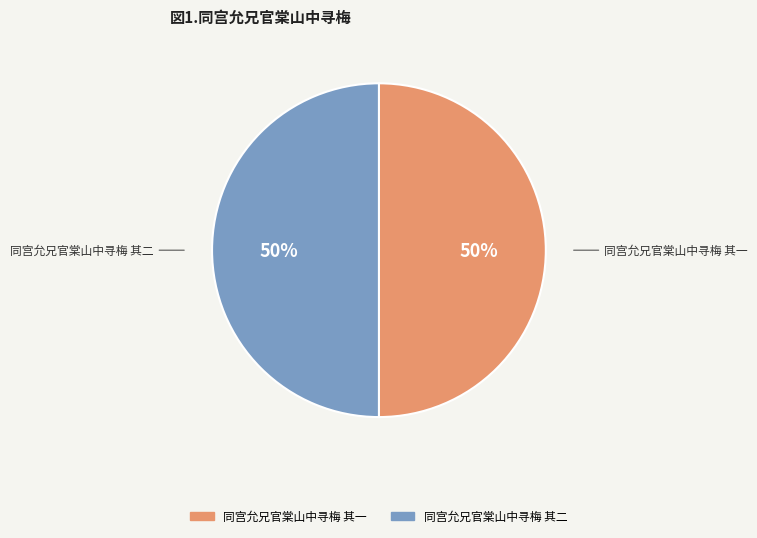

What is the ratio of the value at 同宫允兄官棠山中寻梅 其二 to the value at 同宫允兄官棠山中寻梅 其一?

1.0